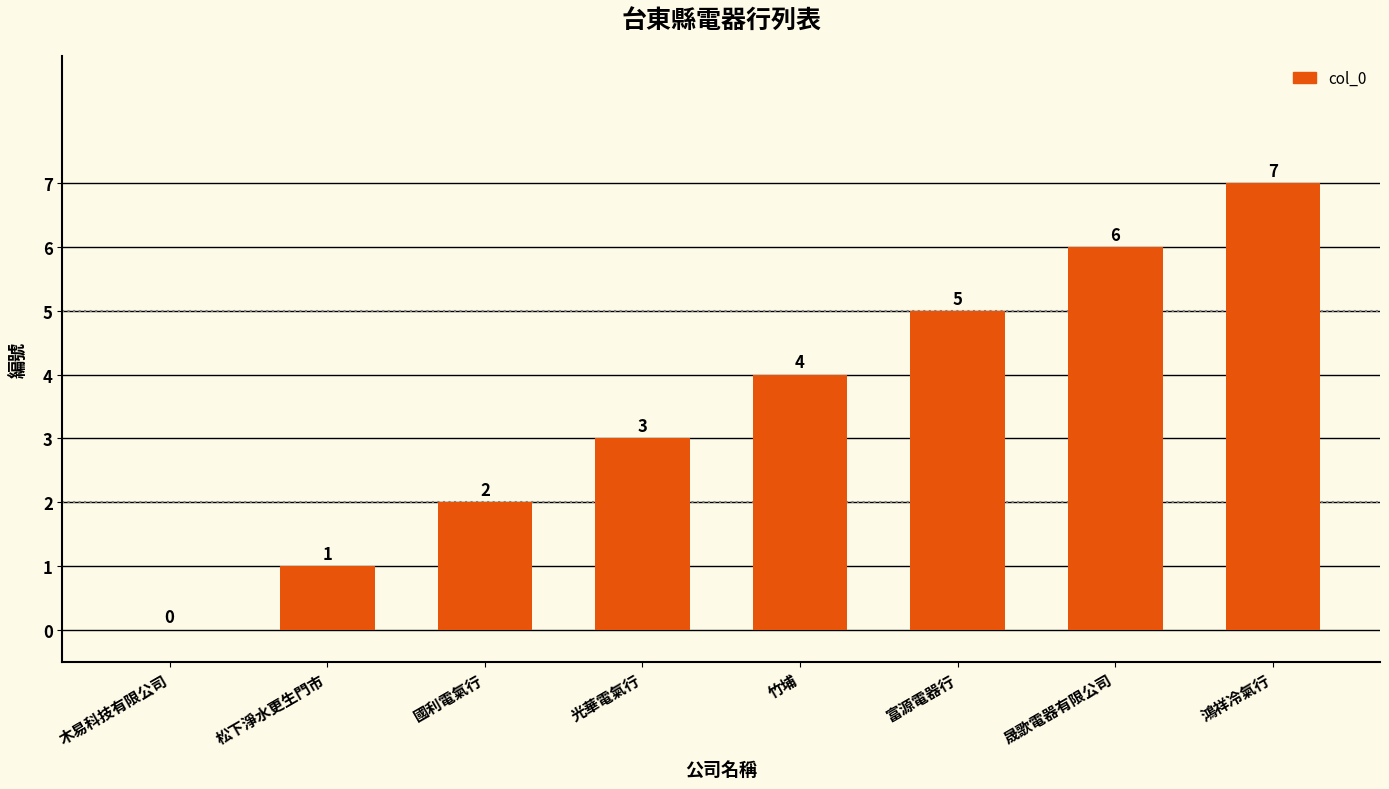

What is the average value?

4